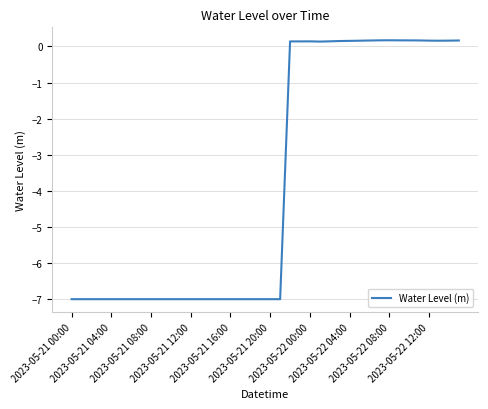

What is the minimum value shown in the chart?

-7.0